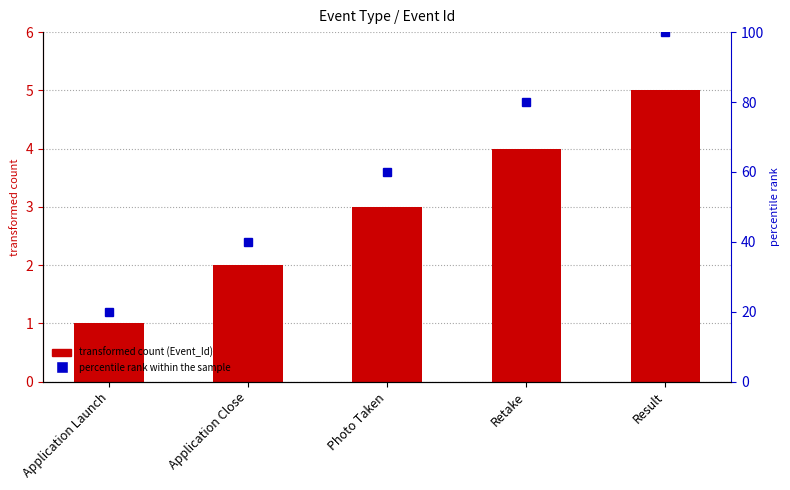

At how many categories does at least one series exceed 31?

4